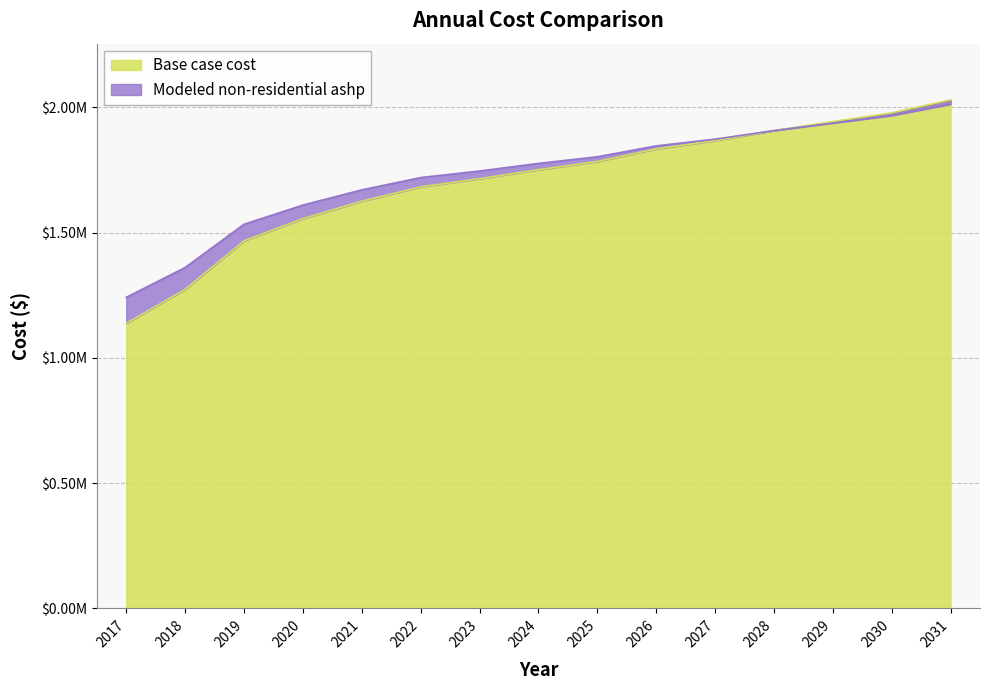

What is the difference between the Base case cost values at 2028 and 2017?

769378.6